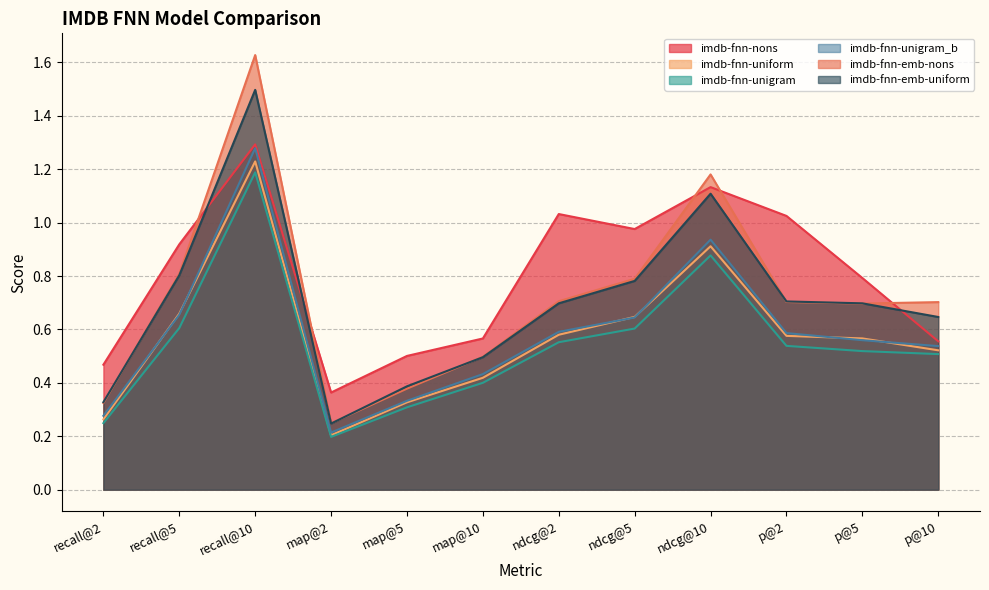

True or false: imdb-fnn-nons and imdb-fnn-unigram cross at least once.

False